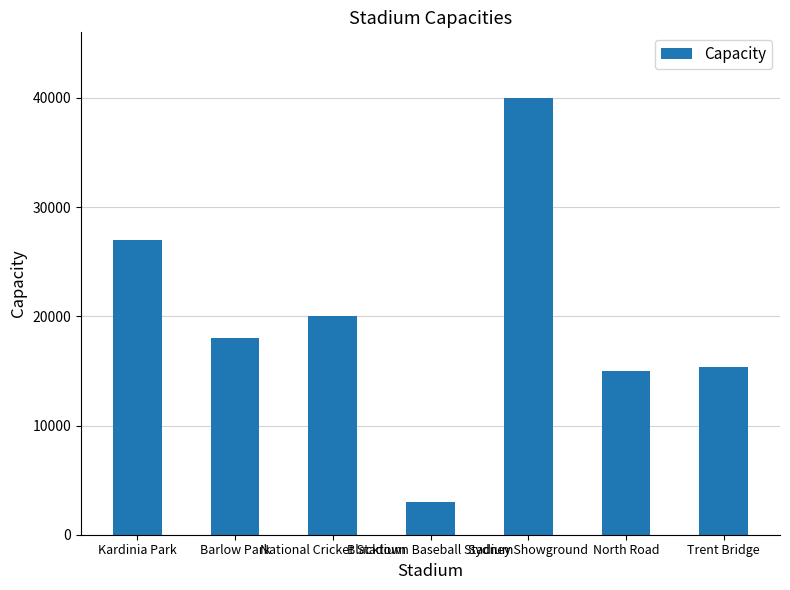

What is the label of the 7th bar from the right?

Kardinia Park